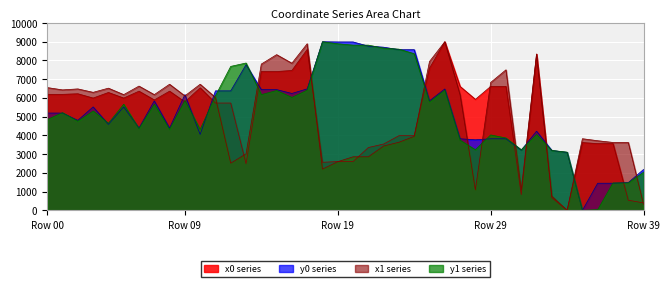

Which series changed the most between 5 and 33?

x1